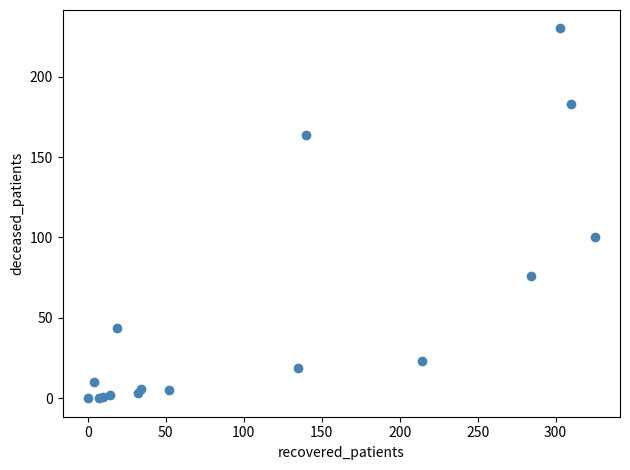

What Y value in the scatter plot is closest to 115?

100